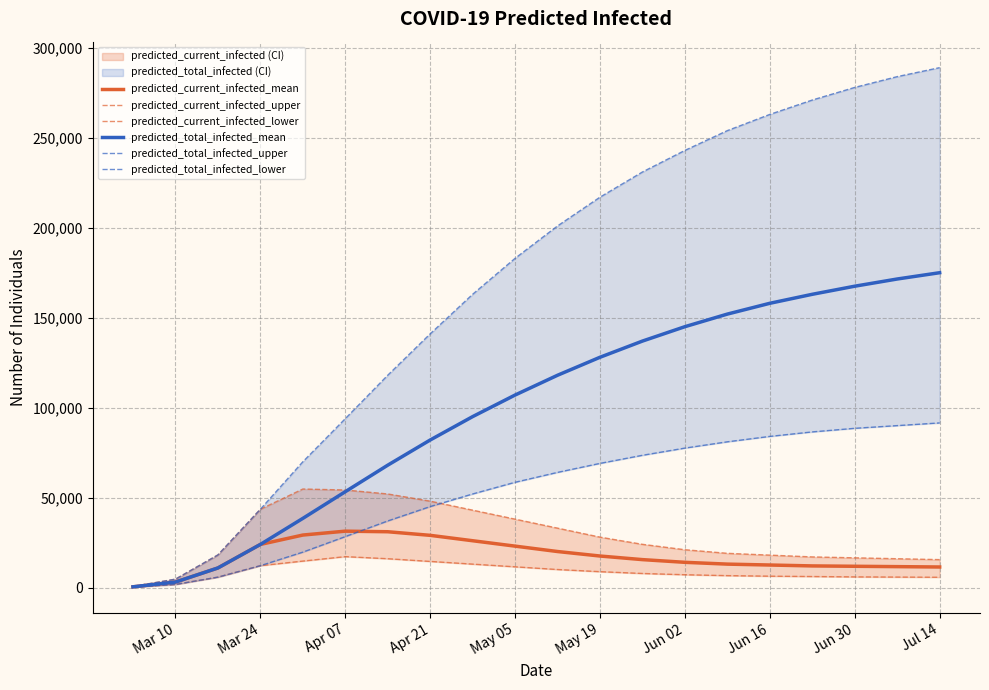

What is the maximum value shown in the chart?

289000